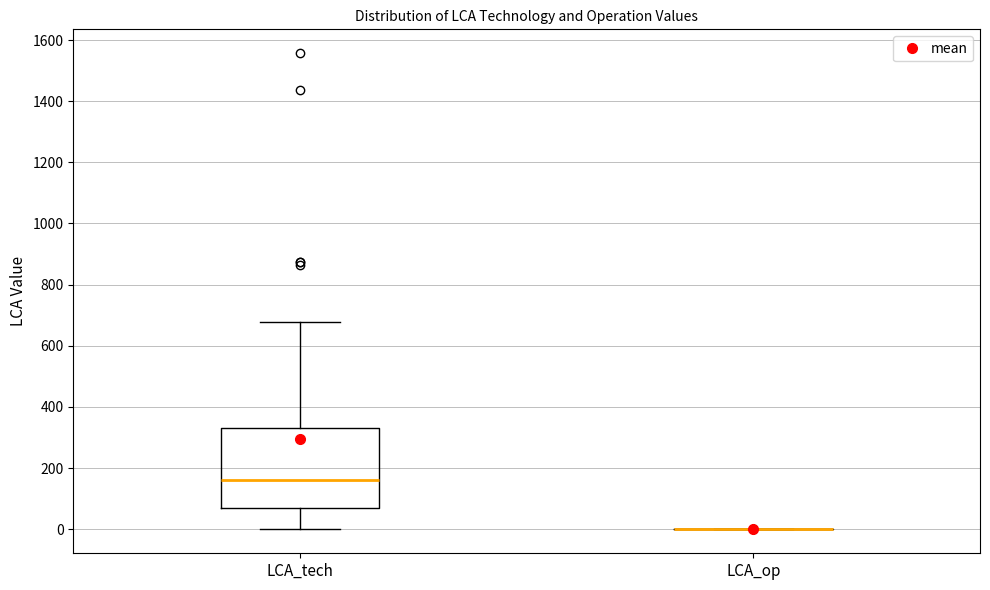

Reading left to right, transcribe this box plot: for each box, give where its median line is, the range the box spans, and where its two whiskers end, as read against the y-axis. The values are not printed on the chart, so give them approximately, as read against the axis.

LCA_tech: median 160, box 60 to 340, whiskers 0 to 680
LCA_op: box collapsed to a line at 0, whiskers 0 to 0